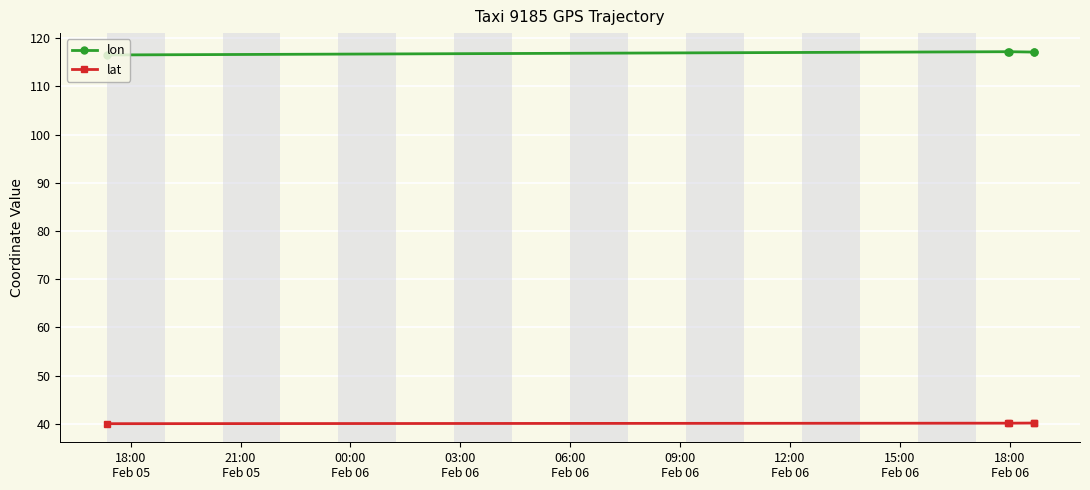

What is the average value of the lon series?

117.0